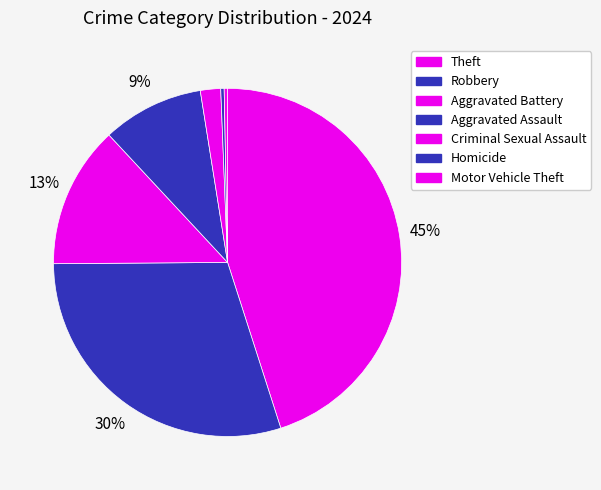

Does any single category account for the majority?

No